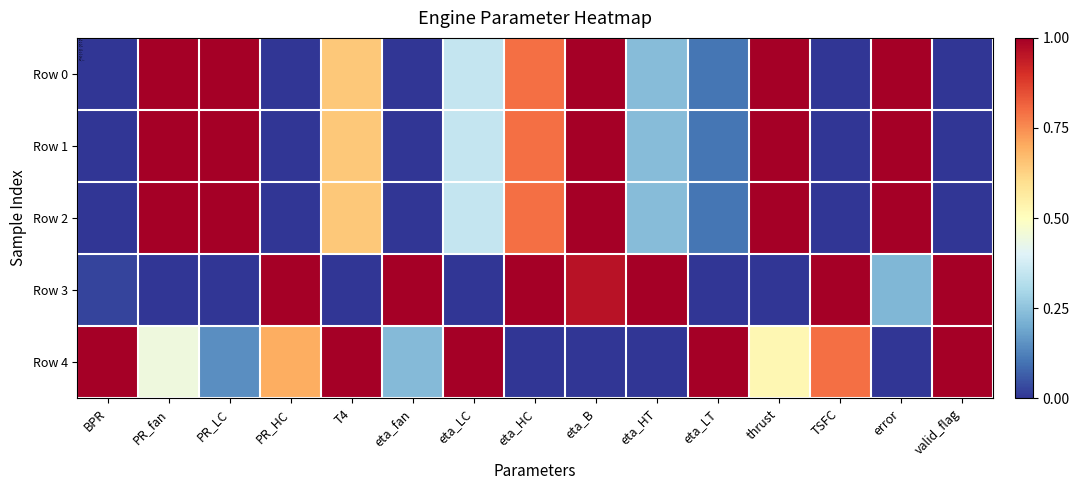

At PR_LC, list the series in order from largest to smallest.

Row 0, Row 1, Row 2, Row 4, Row 3